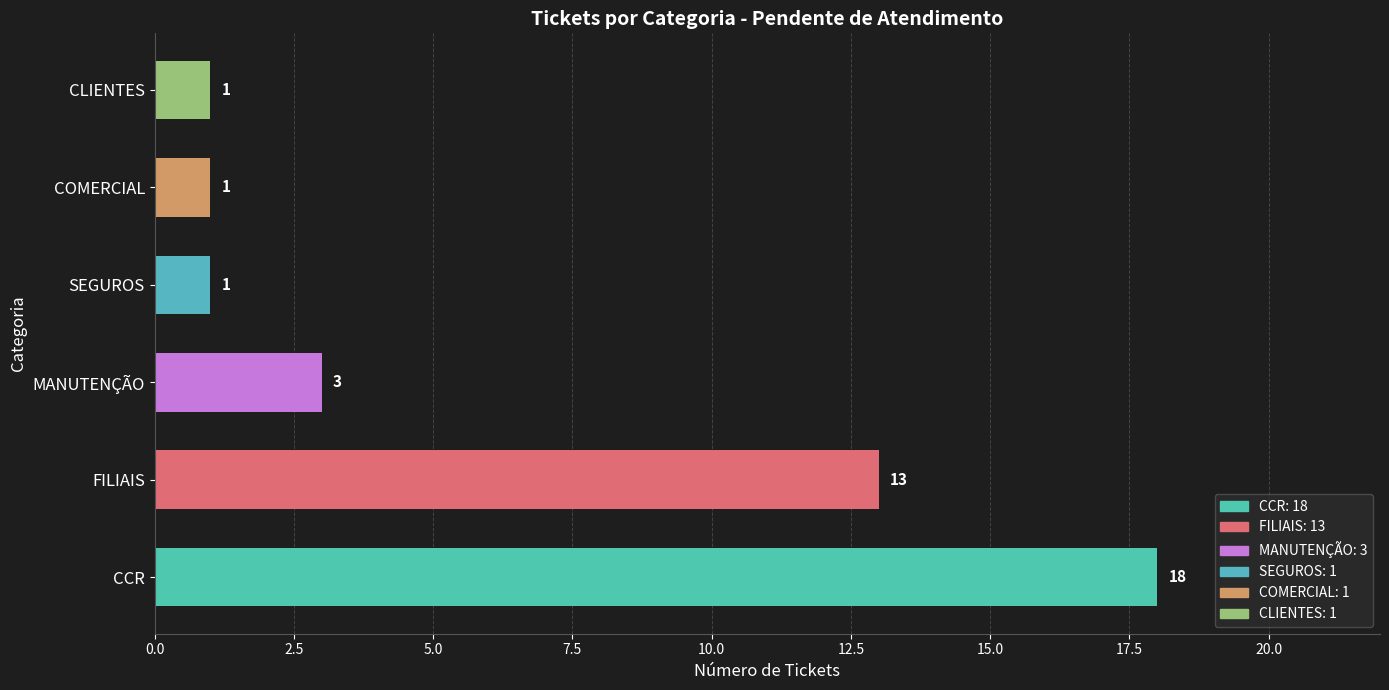

What is the difference between the maximum and minimum values?

17